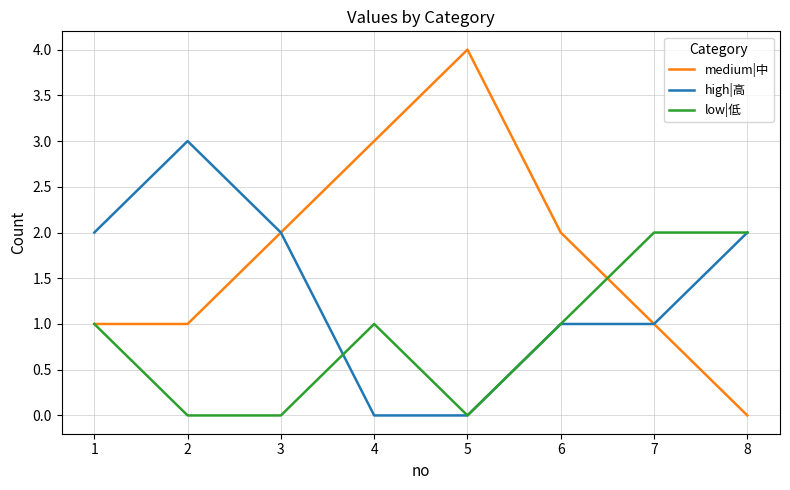

List the series in order of their peak value, highest first.

medium|中, high|高, low|低